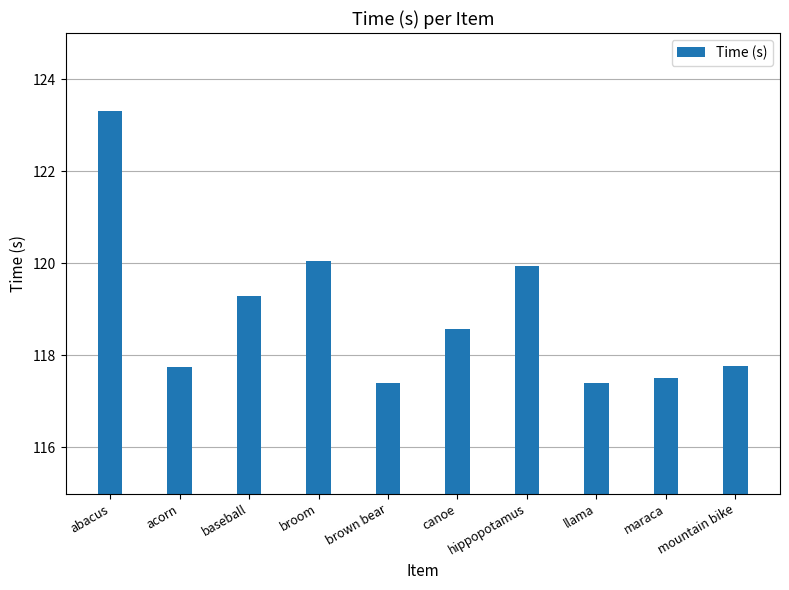

What is the difference between the maximum and minimum values?

5.9